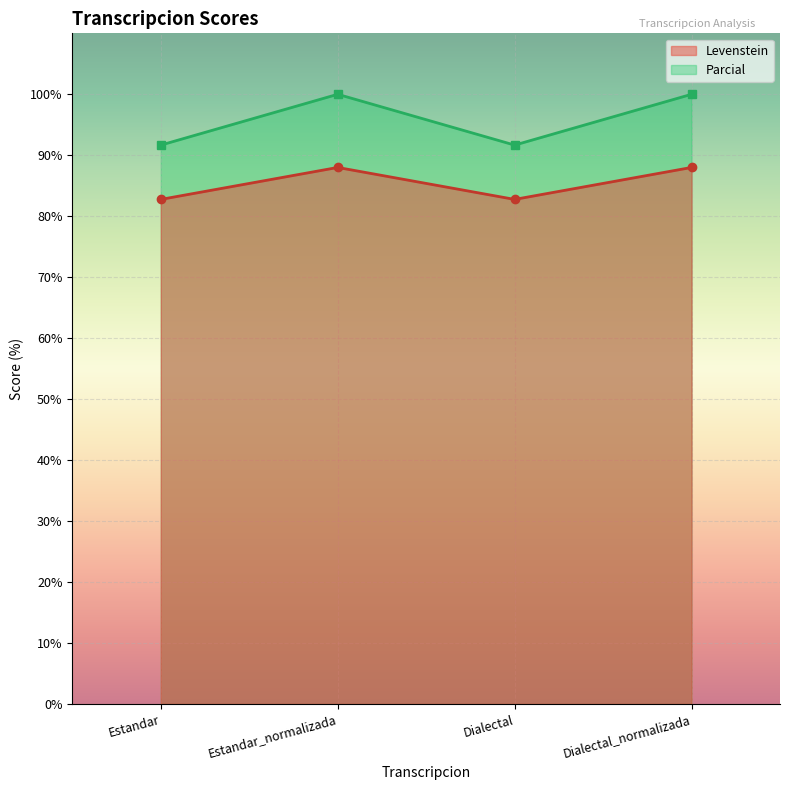

List the labels in order of Levenstein value, smallest first.

Estandar, Dialectal, Estandar_normalizada, Dialectal_normalizada